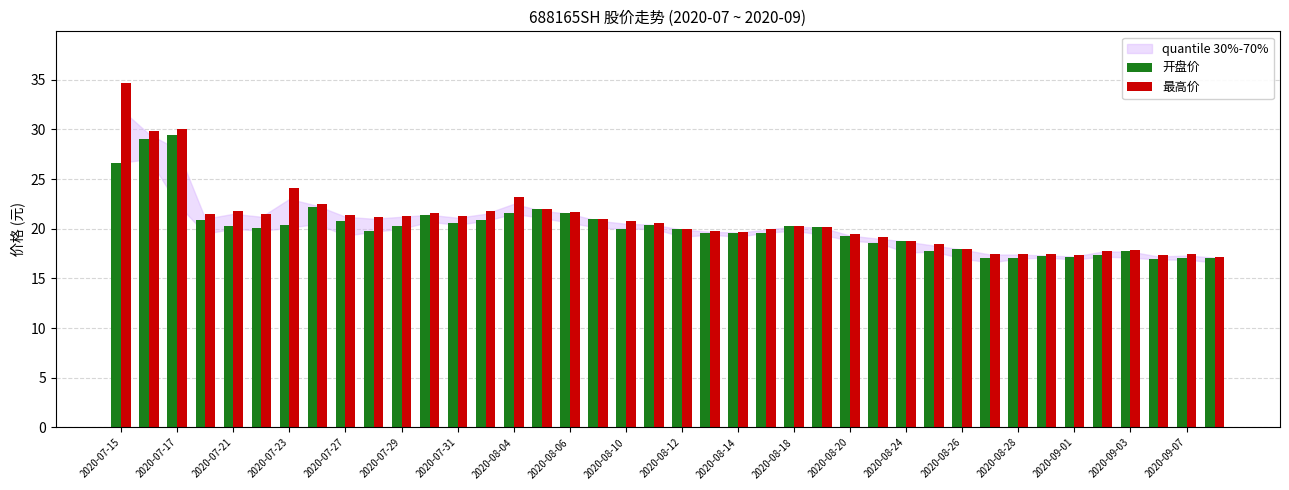

Does the chart contain any negative values?

No